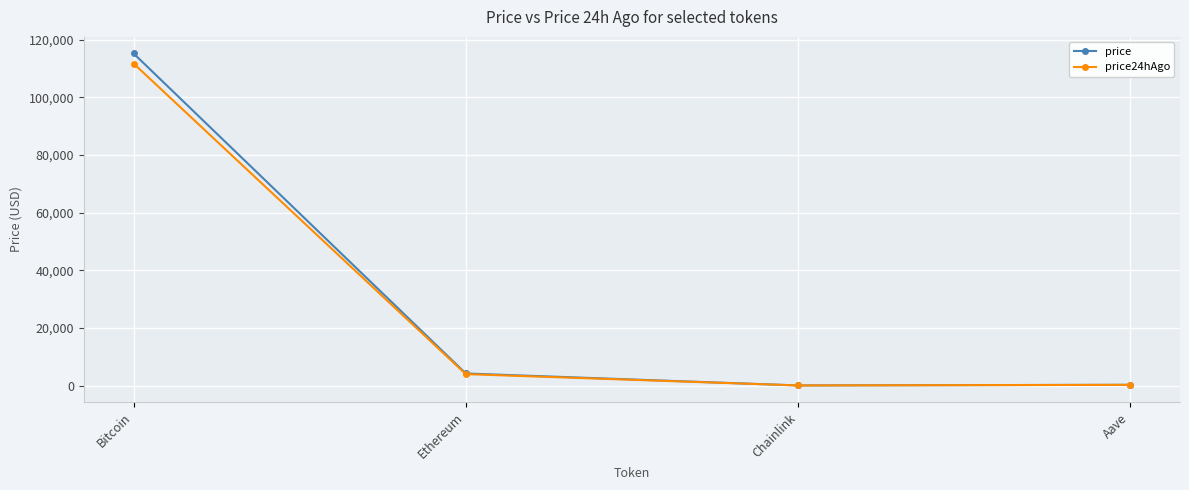

At which category does price reach its first local valley?

Chainlink